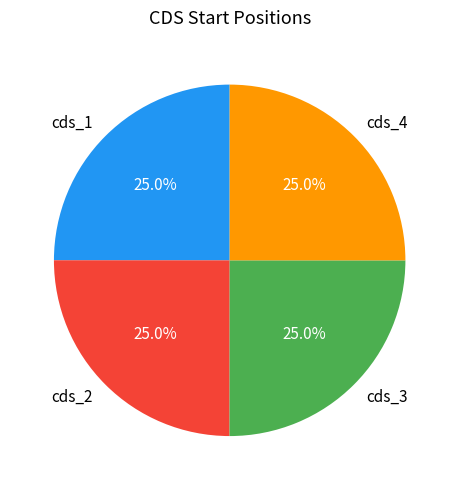

How many slices are in this pie chart?

4